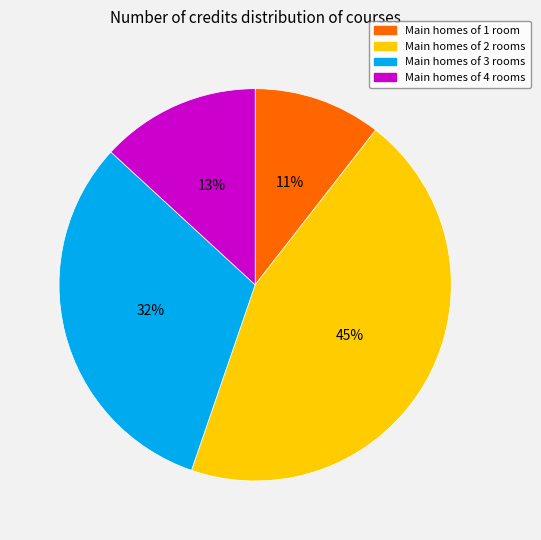

What is the largest slice in the pie chart?

Main homes of 2 rooms